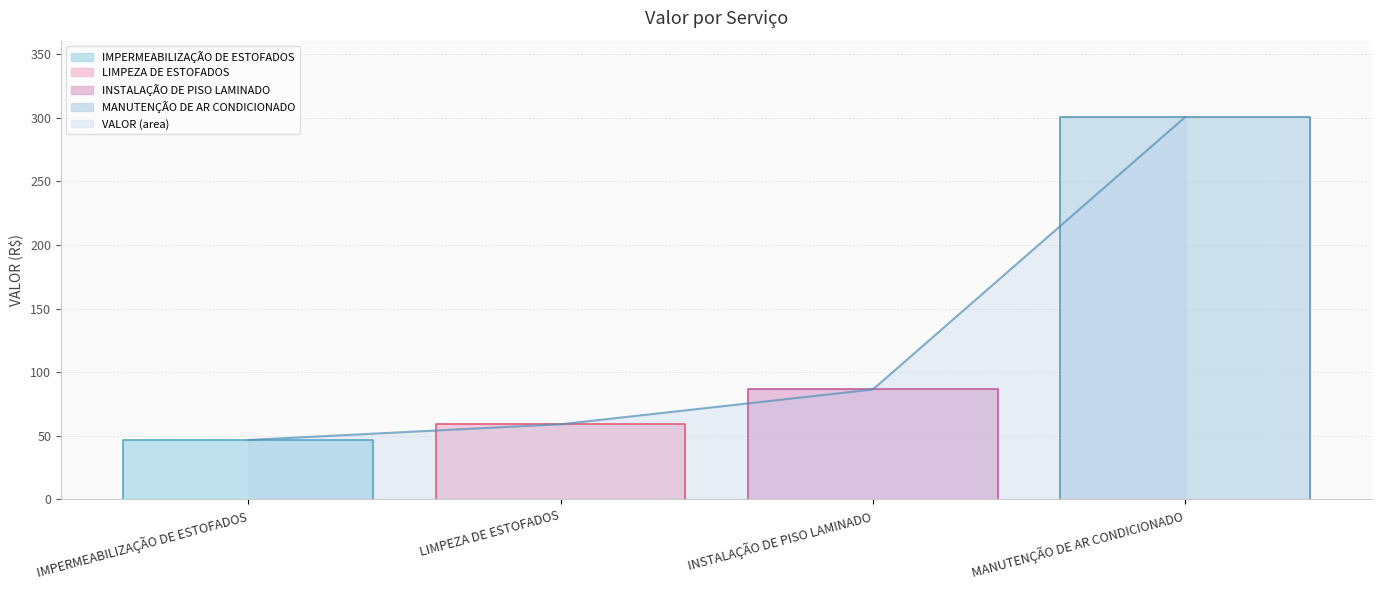

List the labels in order of value, smallest first.

IMPERMEABILIZAÇÃO DE ESTOFADOS, LIMPEZA DE ESTOFADOS, INSTALAÇÃO DE PISO LAMINADO, MANUTENÇÃO DE AR CONDICIONADO